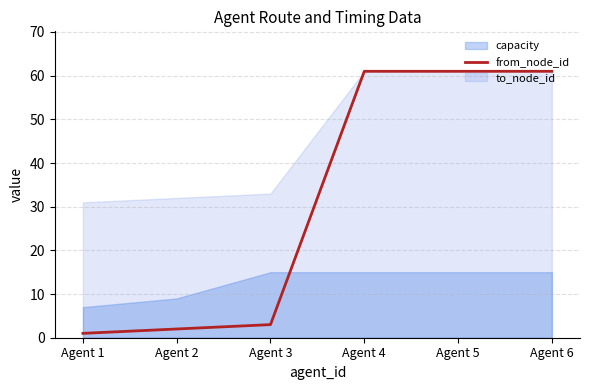

The from_node_id series shows 61 at Agent 6. True or false?

True